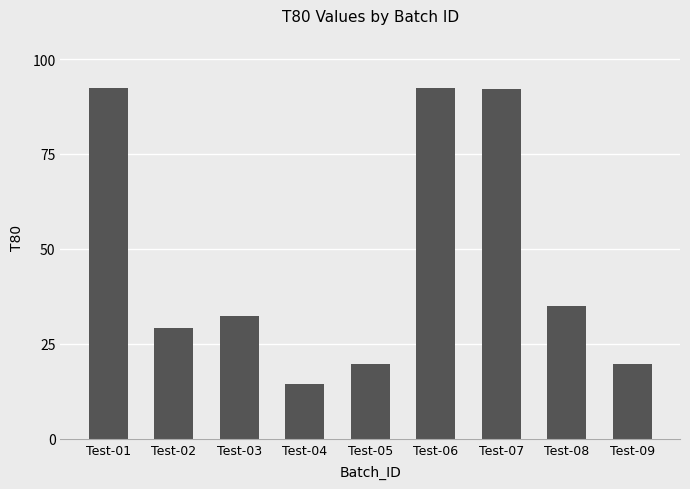

What is the ratio of the value at Test-06 to the value at Test-08?

2.6